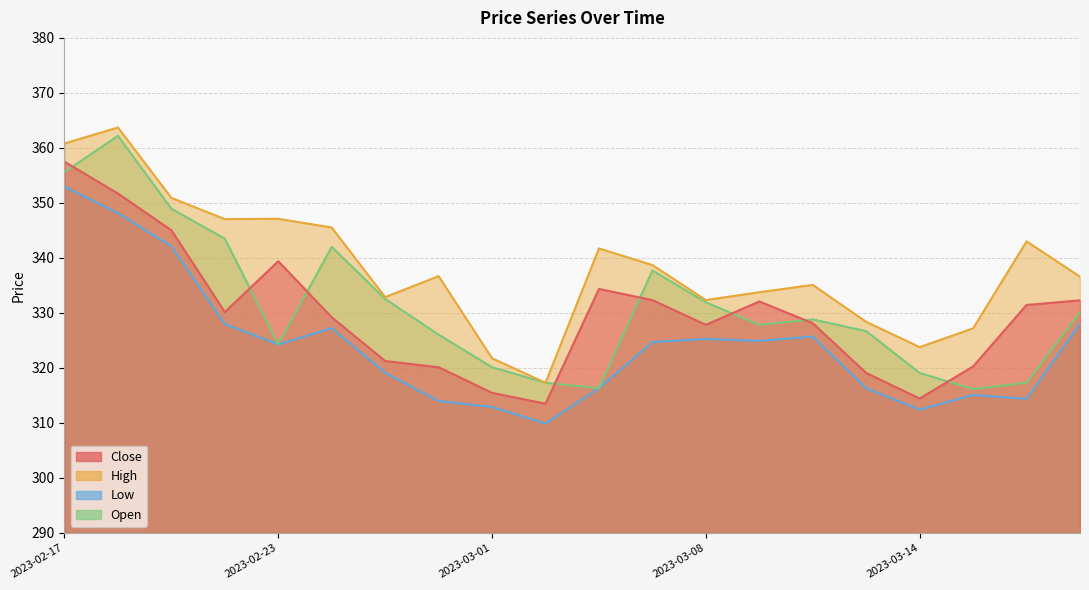

The value of Open at 2023-03-08 is 331.9. True or false?

True